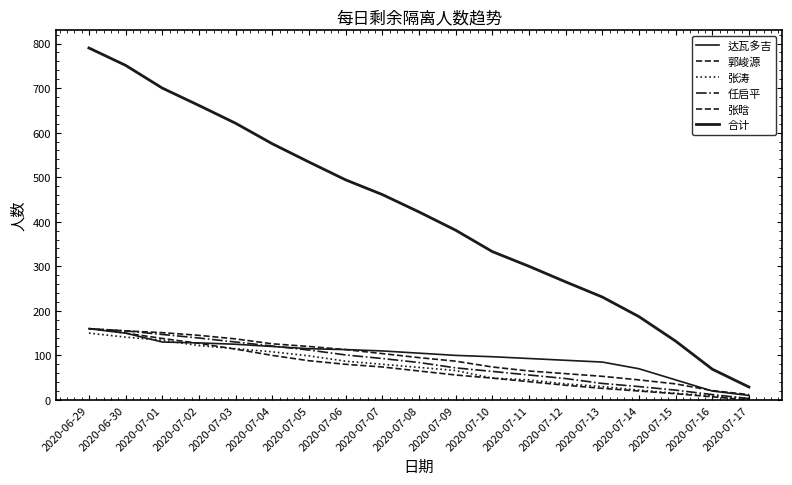

Which series changed the most between 2020-07-03 and 2020-07-15?

合计